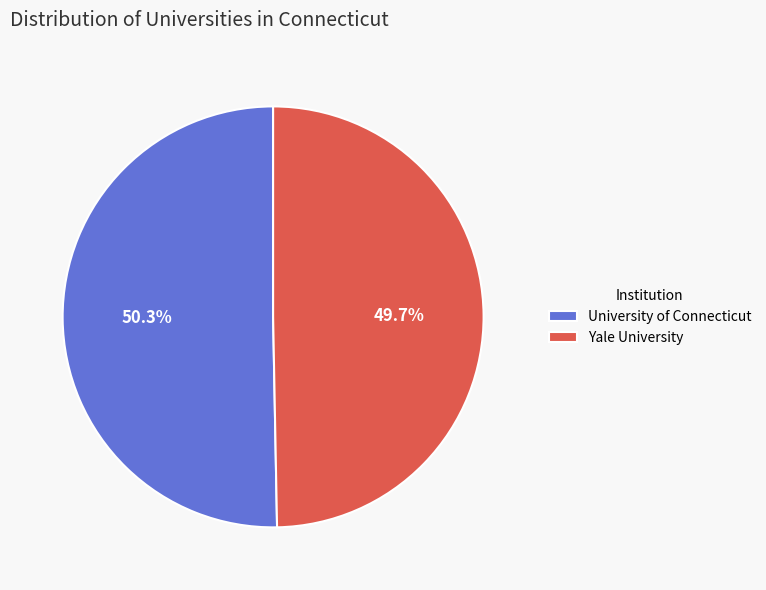

Is there a majority slice in this chart?

Yes